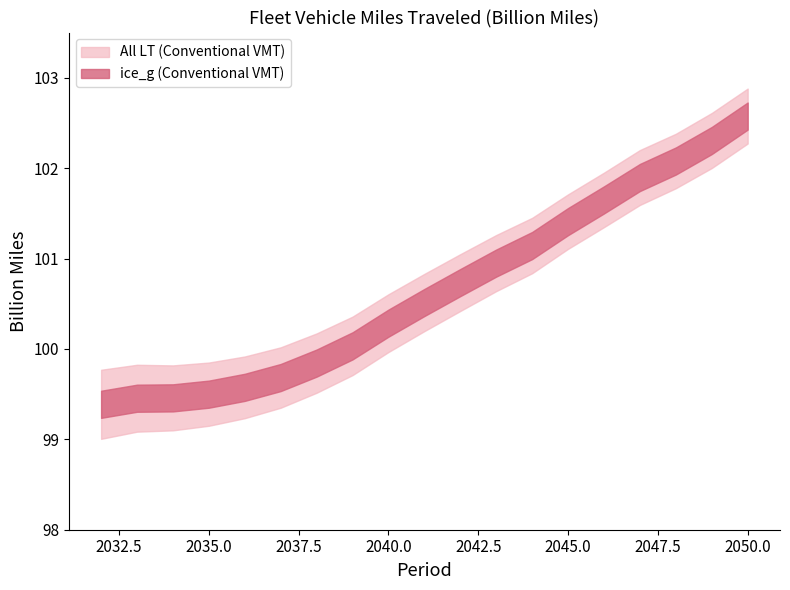

What is the difference between the ice_g (Conventional VMT) values at 2047 and 2036?

2.4